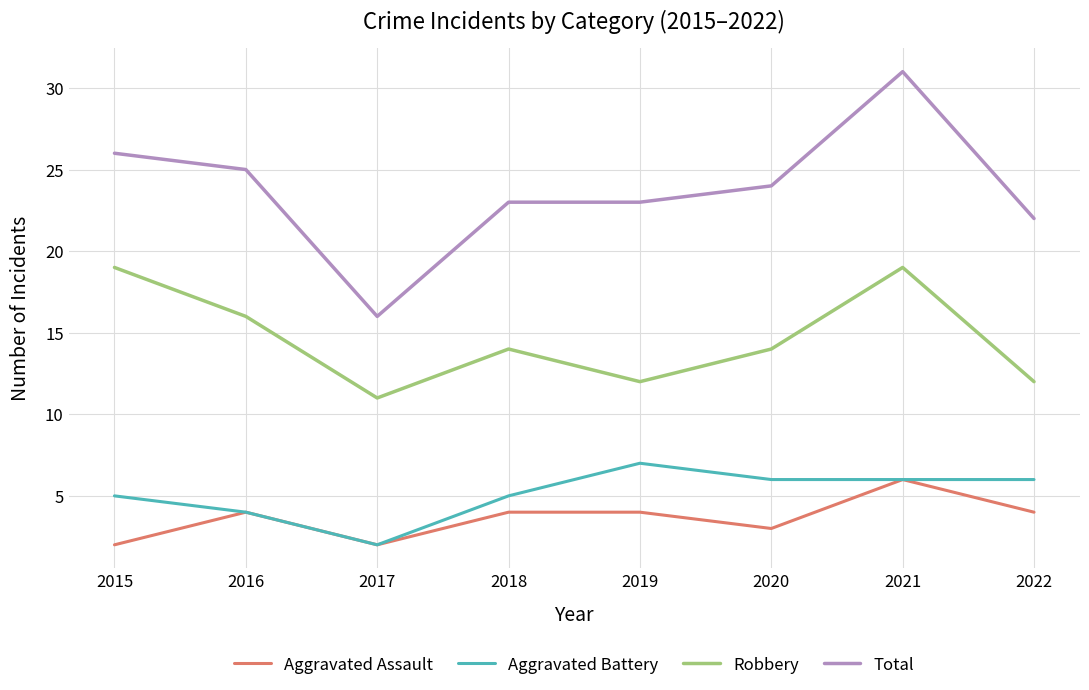

What value does the Aggravated Assault series have at 2021?

6